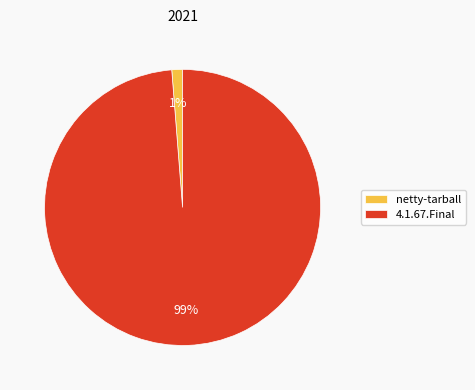

Which category has the biggest portion of the pie?

4.1.67.Final